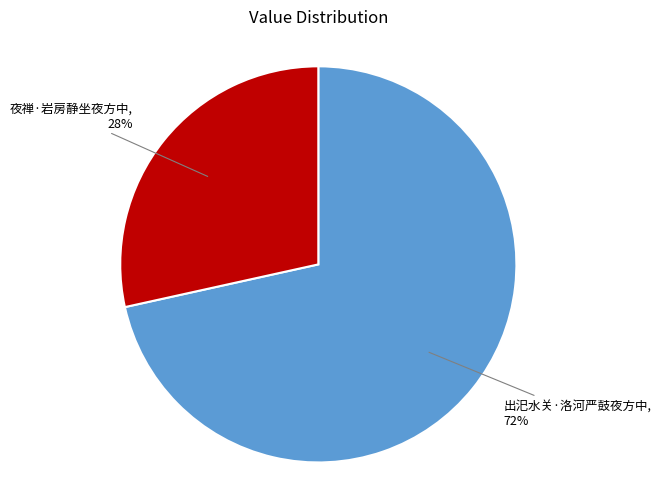

Is there a majority slice in this chart?

Yes